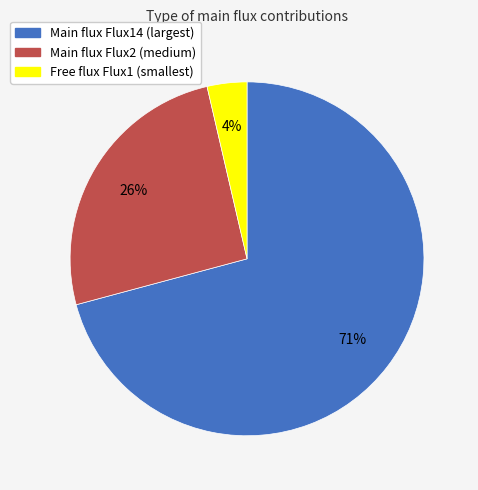

Is there any slice that represents more than half of the pie?

Yes